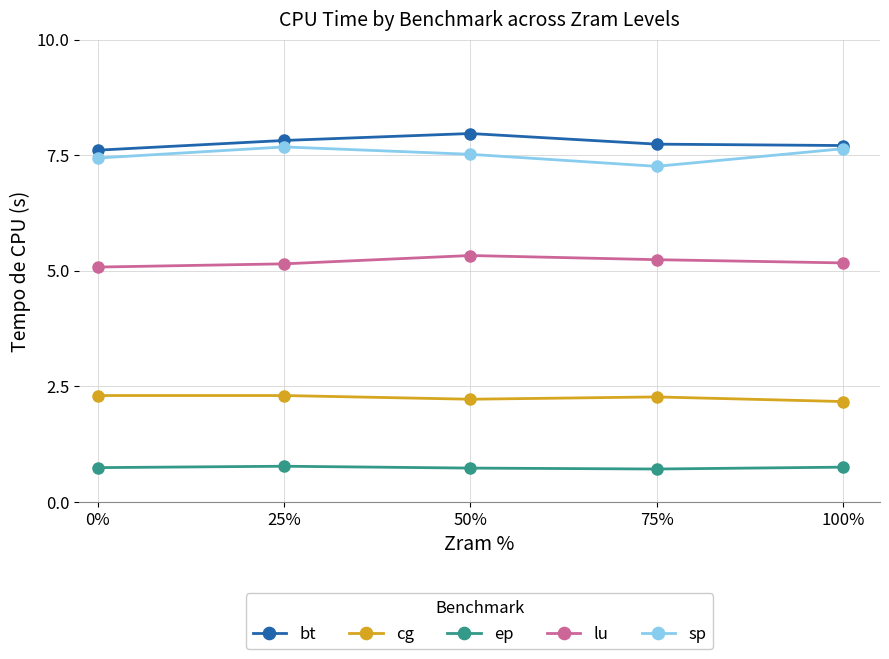

True or false: sp and ep cross at least once.

False